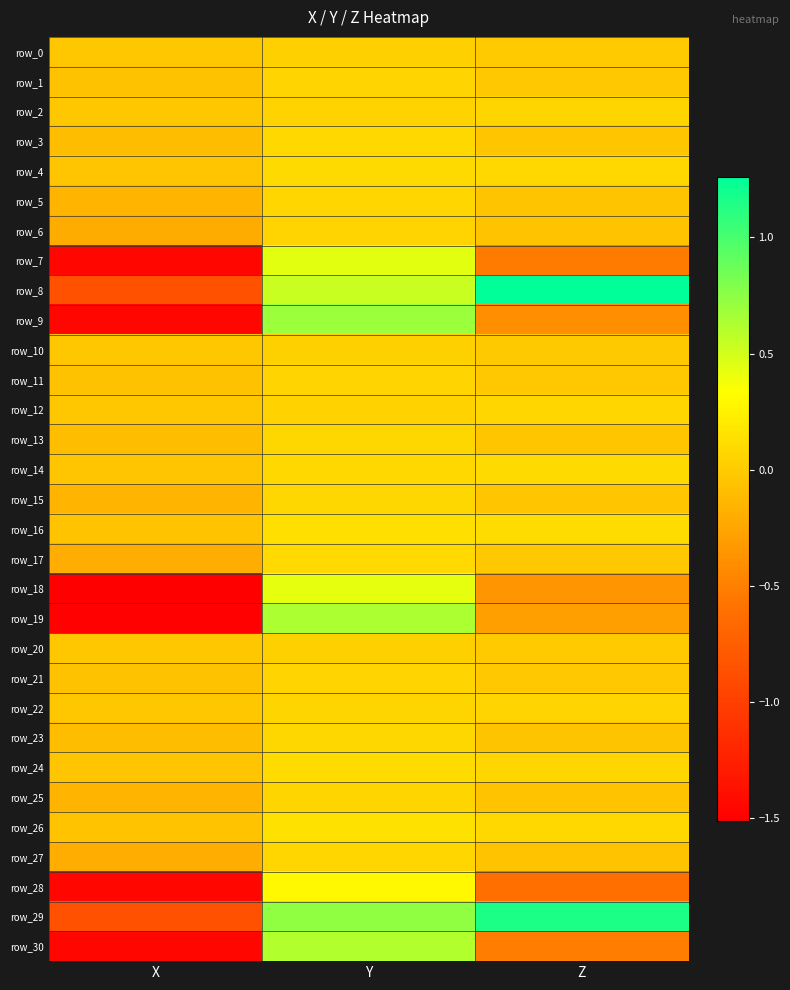

What is the total value across all series at Y?

6.0